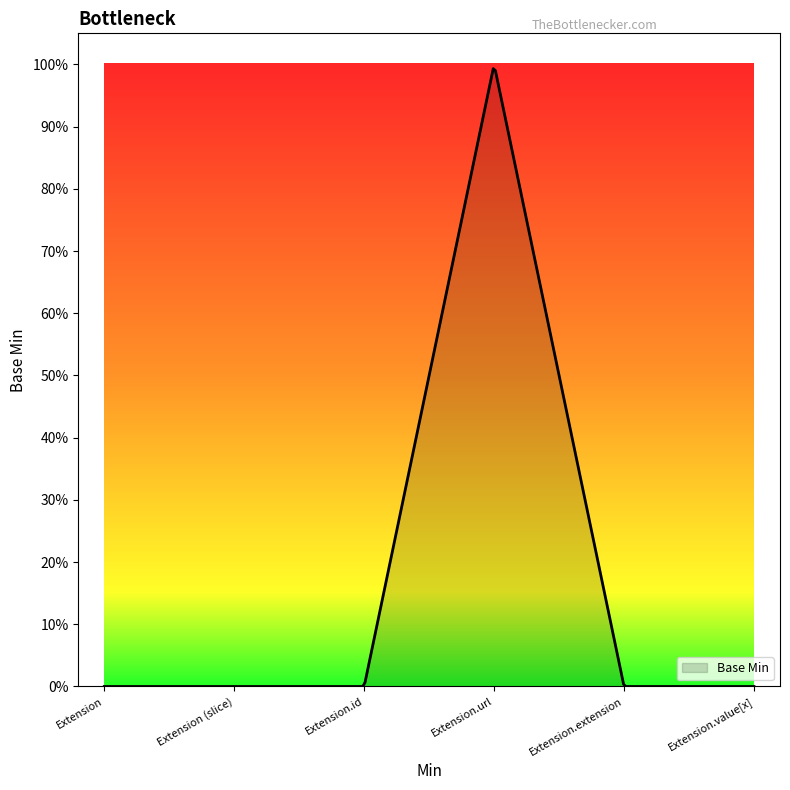

Does the chart have visible grid lines?

No